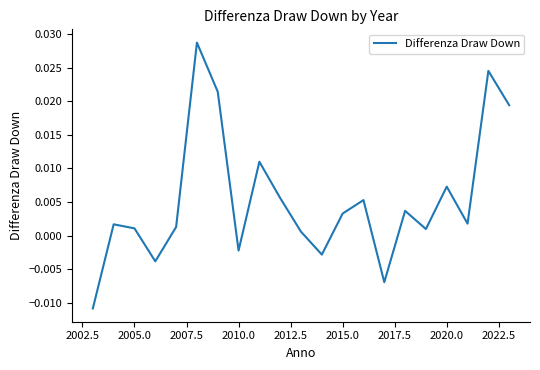

How many lines are shown in the chart?

1